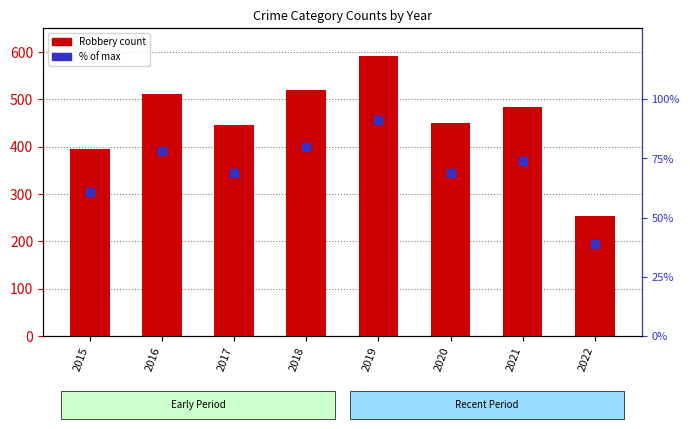

Which series has the largest total across all categories?

Robbery